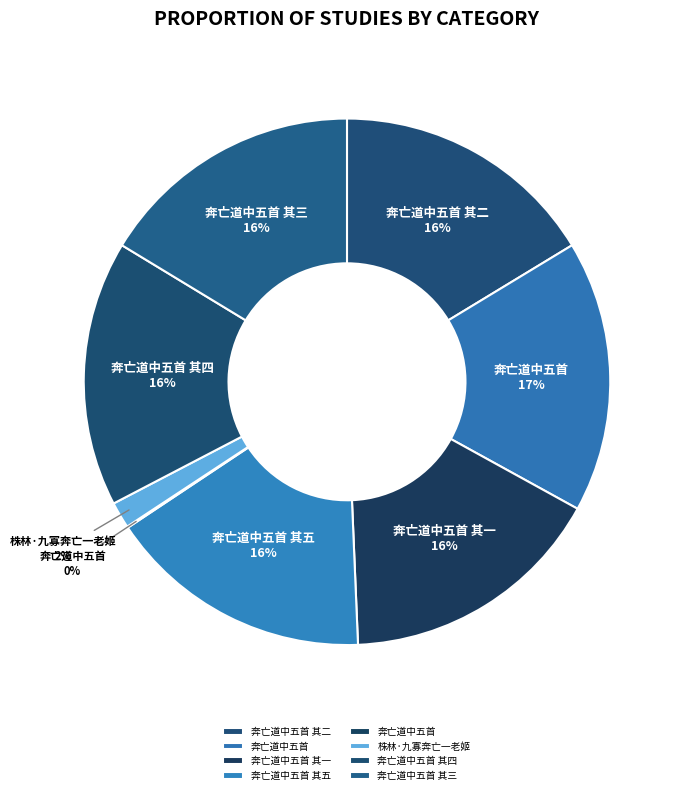

What is the largest slice in the pie chart?

奔亡道中五首